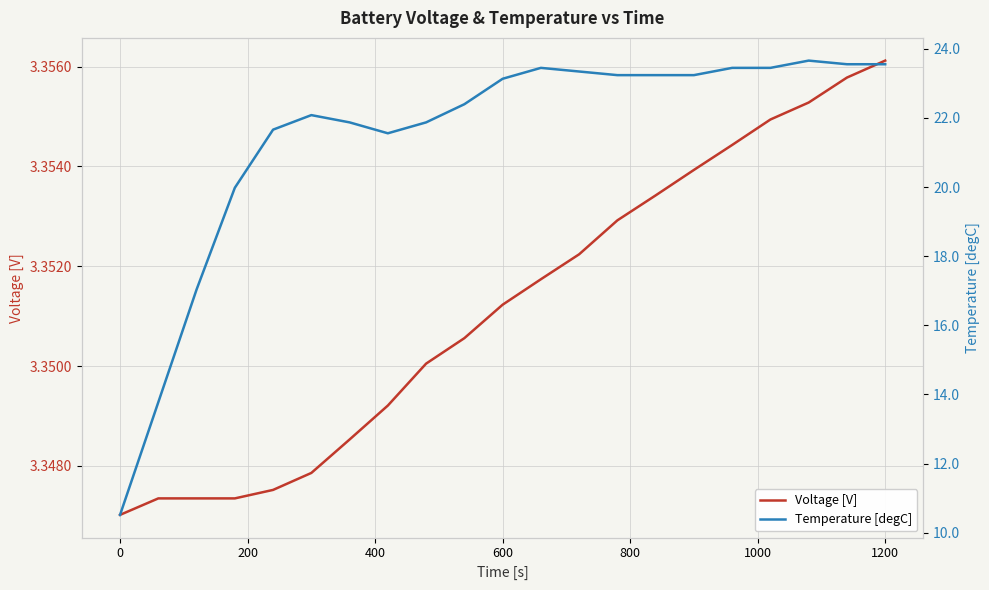

What is the greatest value displayed?

23.7